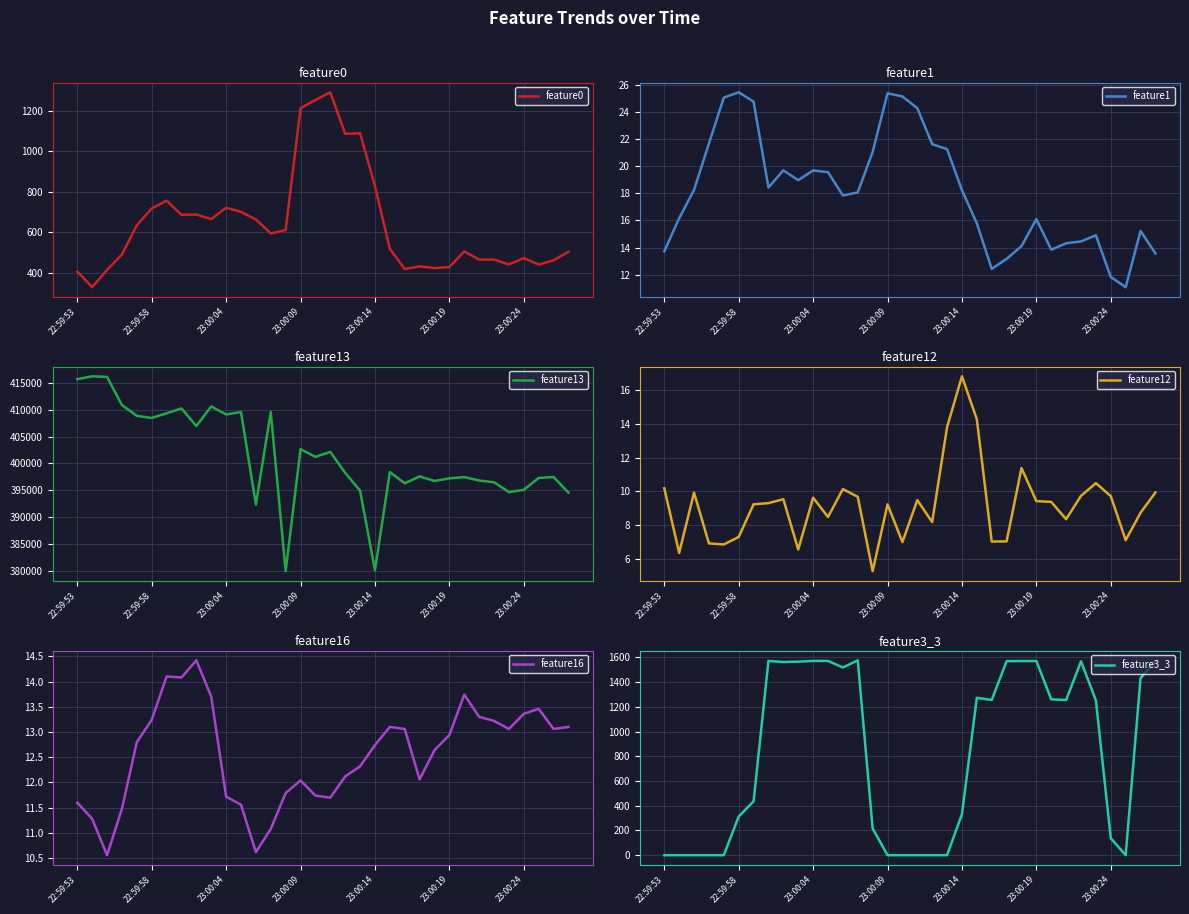

The value of feature0 at 23:00:19 is 733.0. True or false?

False